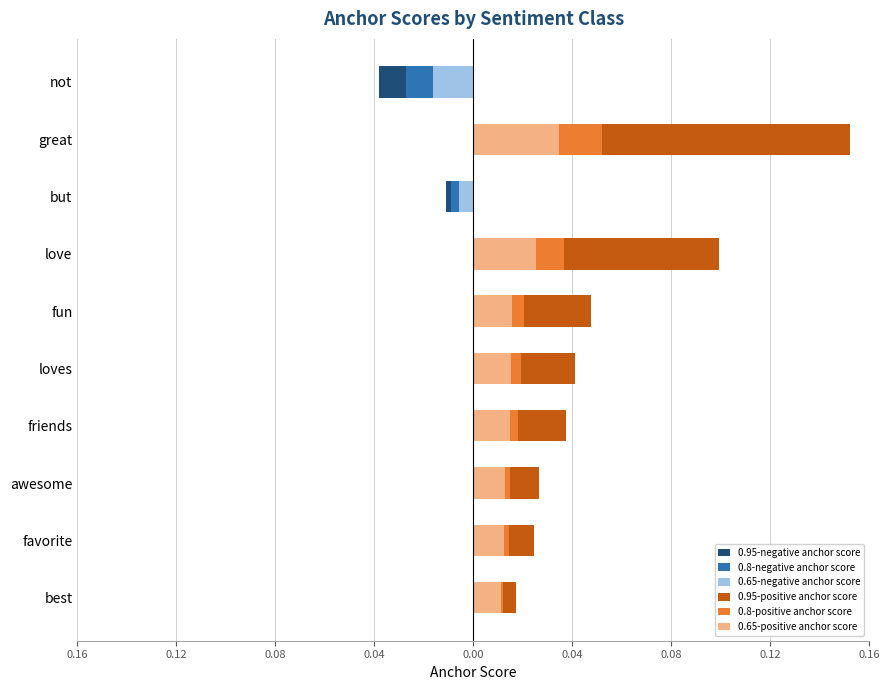

The 0.65-positive anchor score series shows 0.0 at but. True or false?

False